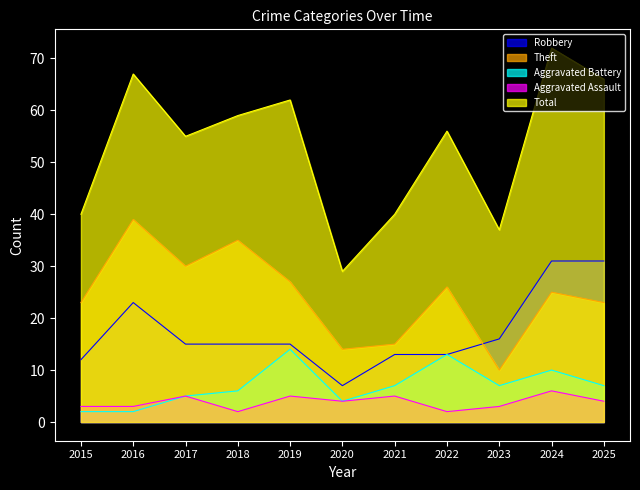

Where is Total nearest to the value 50?

2017